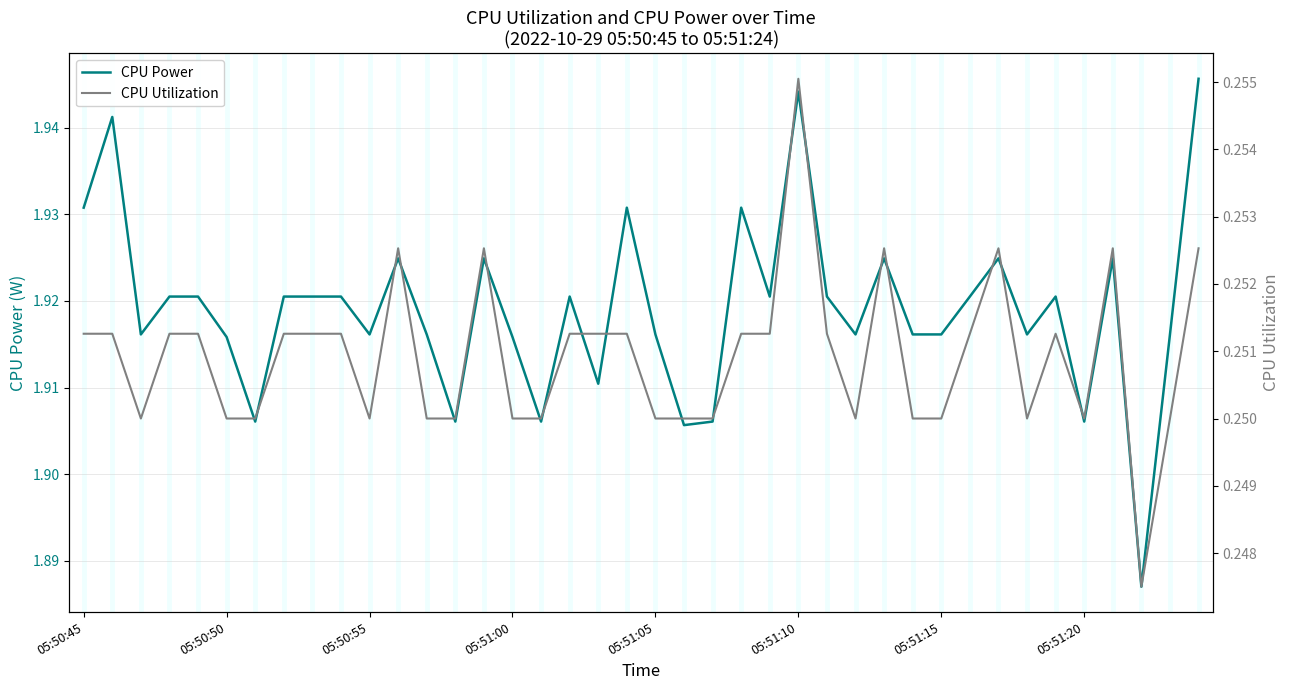

What is the total value across all series at 32?

2.2